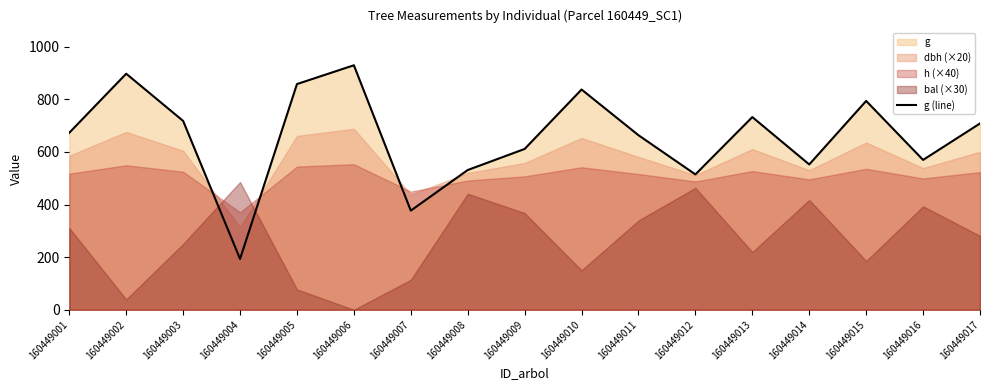

Approximately how many times larger is the value at 160449003 compared to 160449017?

1.0